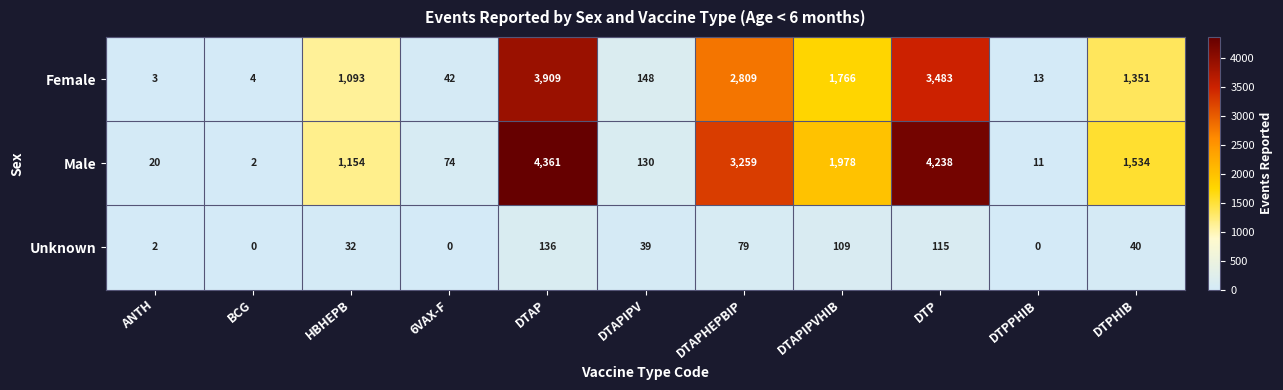

List the labels in order of Male value, largest first.

DTAP, DTP, DTAPHEPBIP, DTAPIPVHIB, DTPHIB, HBHEPB, DTAPIPV, 6VAX-F, ANTH, DTPPHIB, BCG